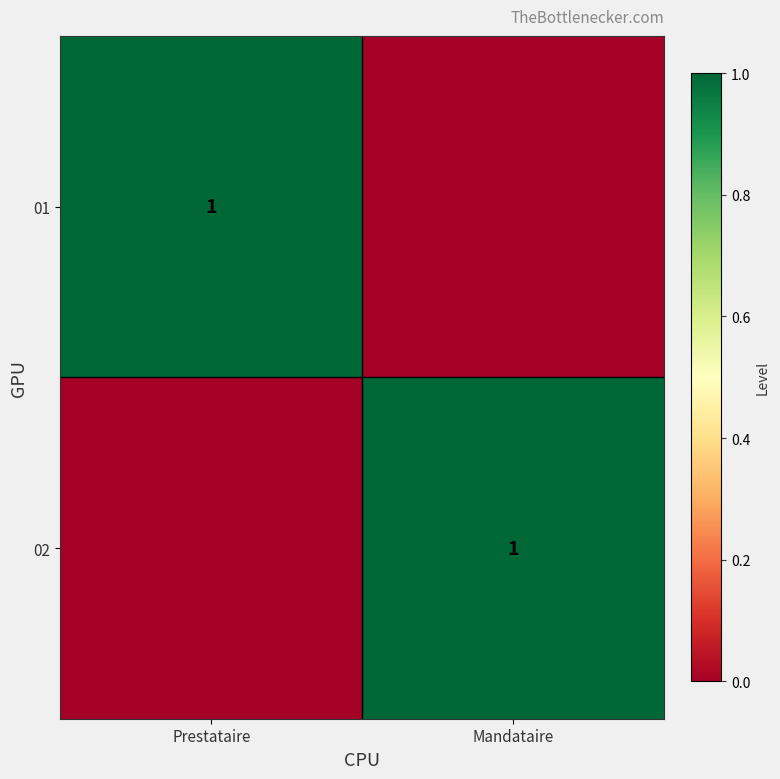

At which category is the sum across all series the highest?

Prestataire